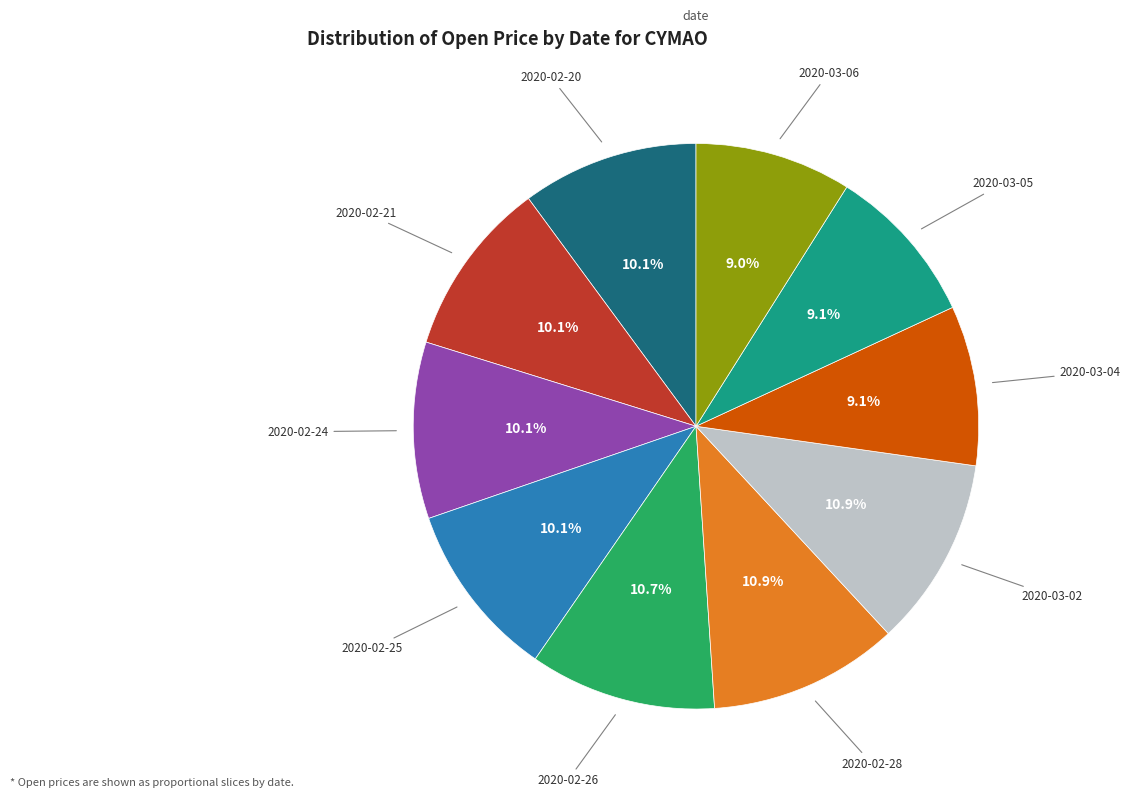

Is there a majority slice in this chart?

No